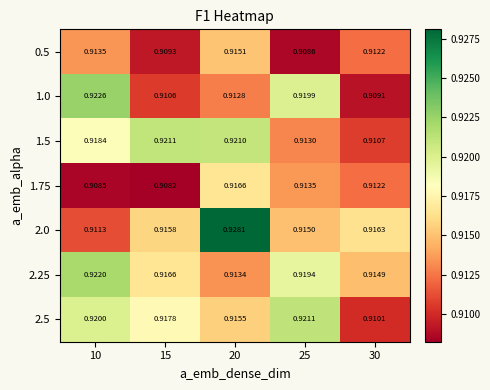

Is the value of 1.0 at 10 greater than the value of 0.5 at 25?

Yes